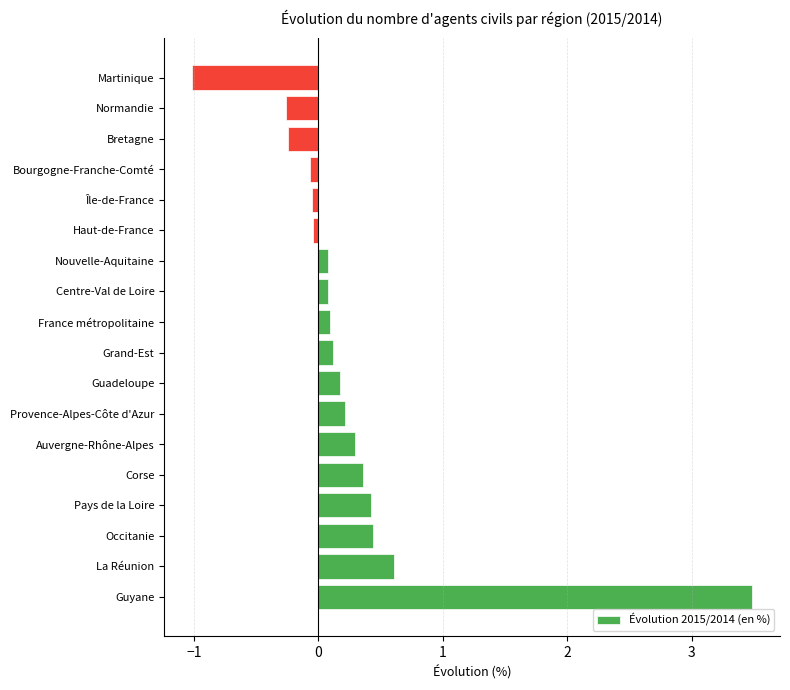

Is it true that the value at Auvergne-Rhône-Alpes is 0.3?

True